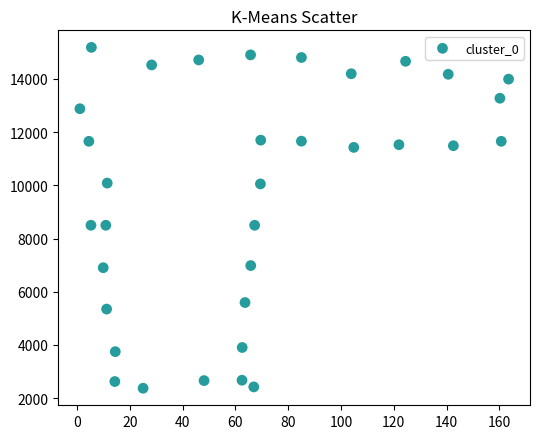

What is the range of Y values (max minus min)?

12815.9